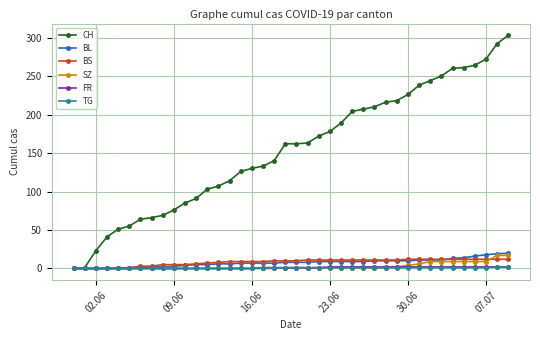

What is the value of the BS point at the 30th from the left?

11